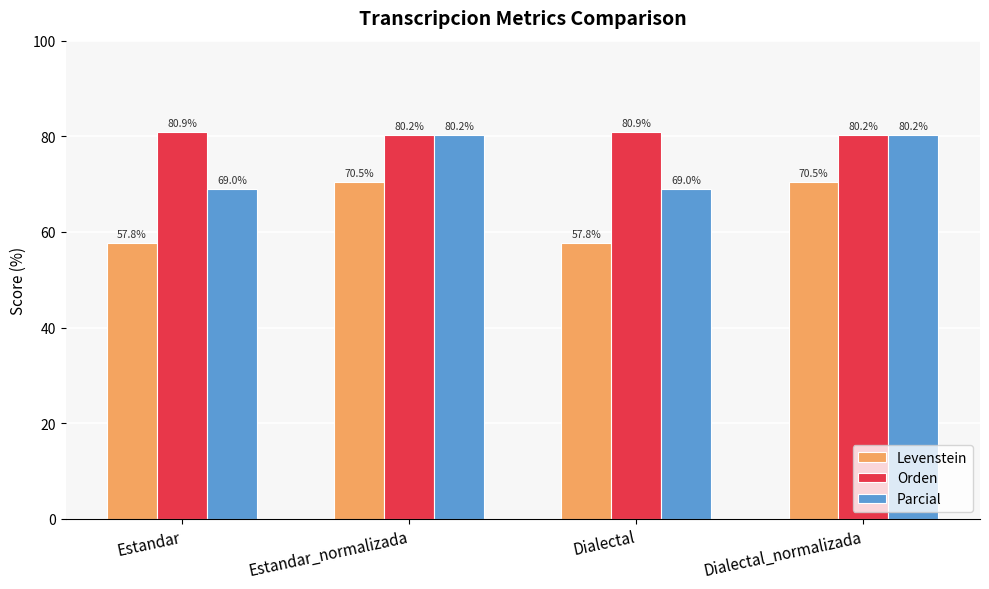

Rank the series at Dialectal from lowest to highest value.

Levenstein, Parcial, Orden